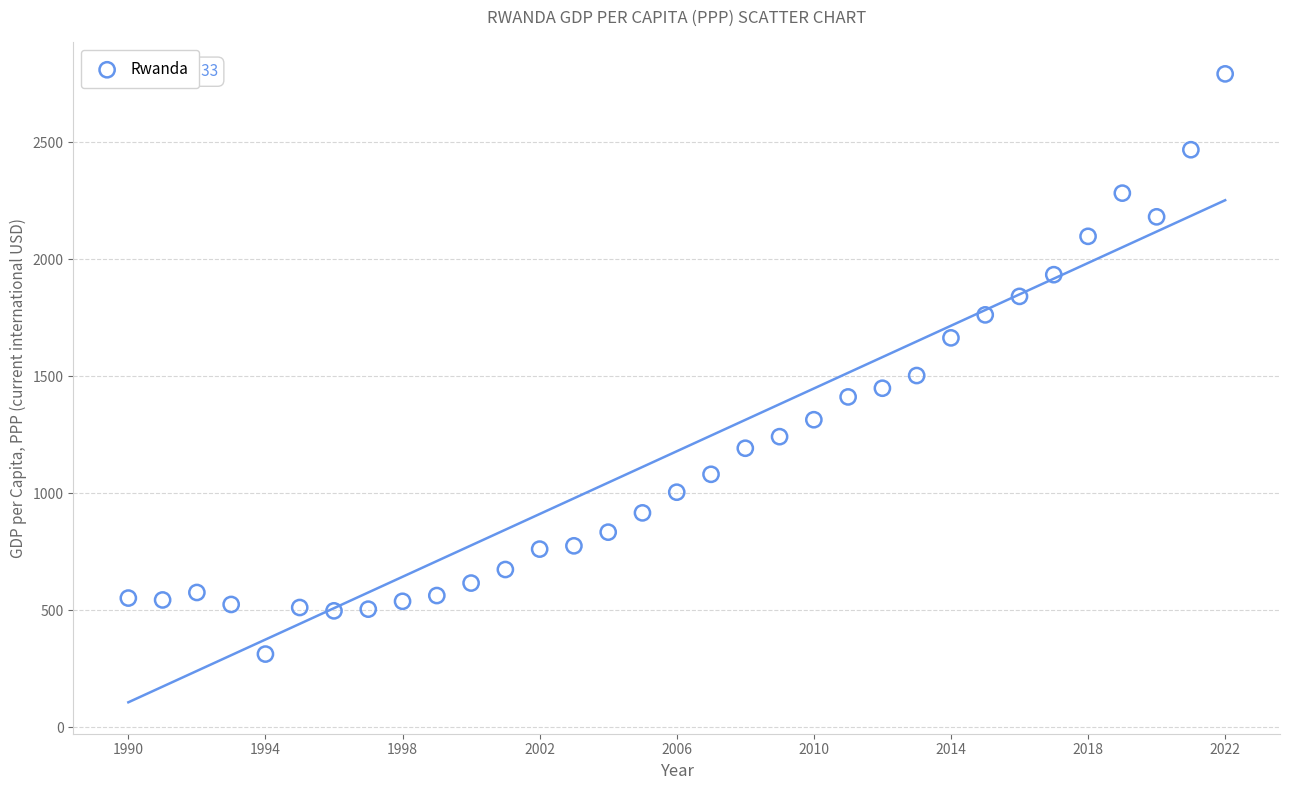

What is the range of Y values (max minus min)?

2479.6